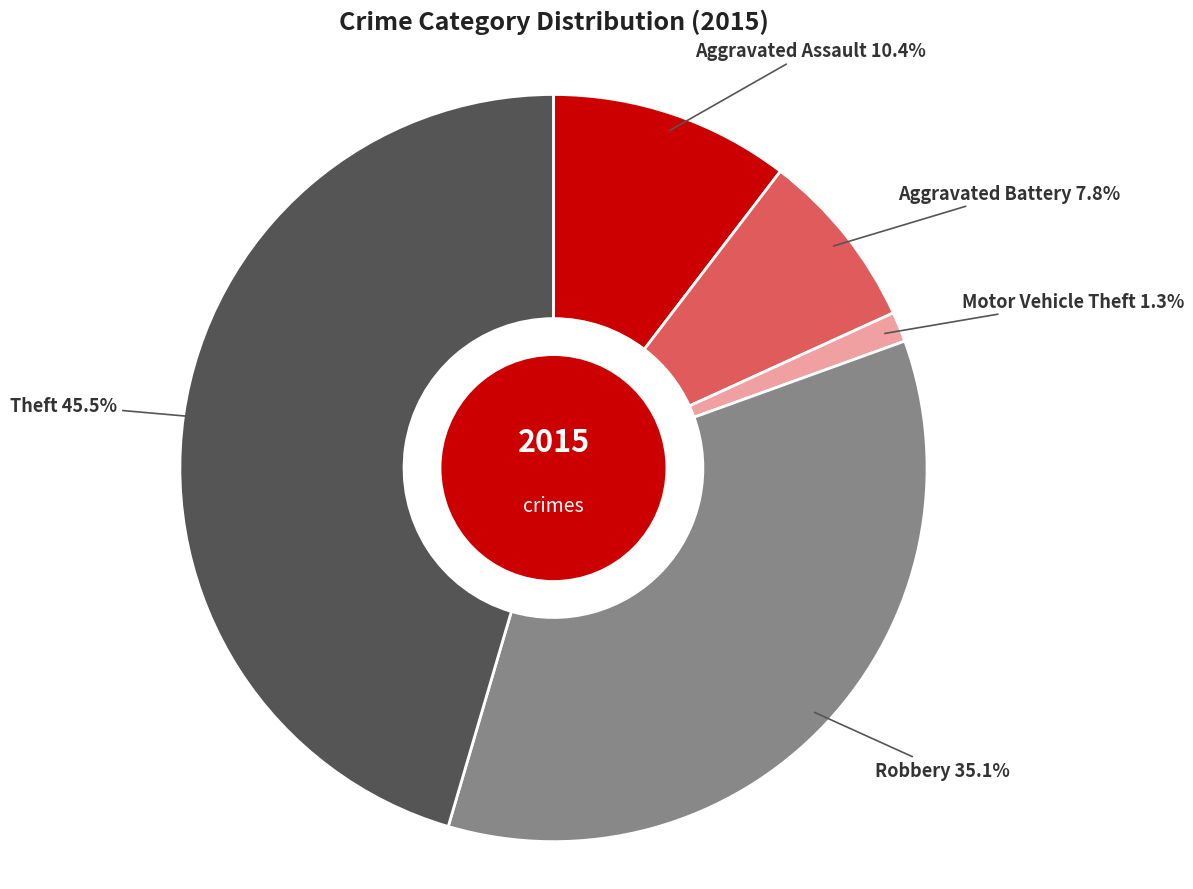

Does Motor Vehicle Theft account for over 50% of the chart?

No